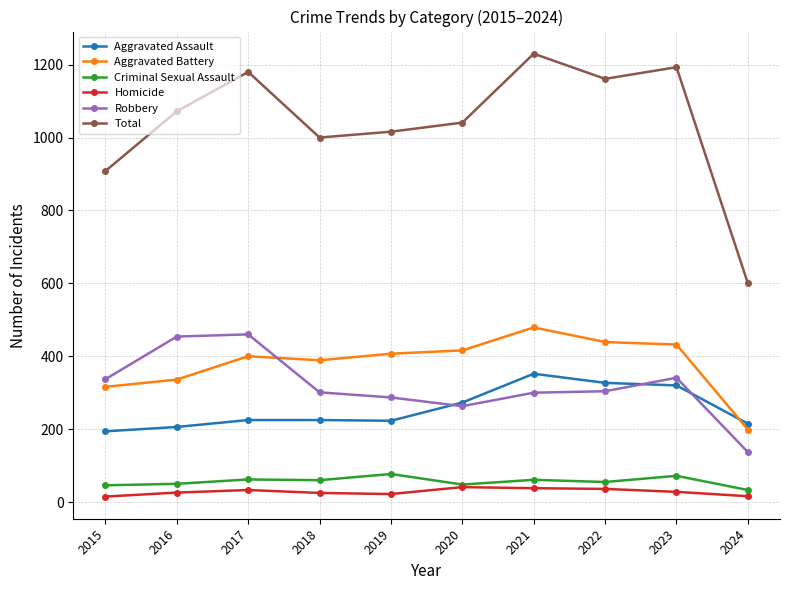

How many lines are shown in the chart?

6